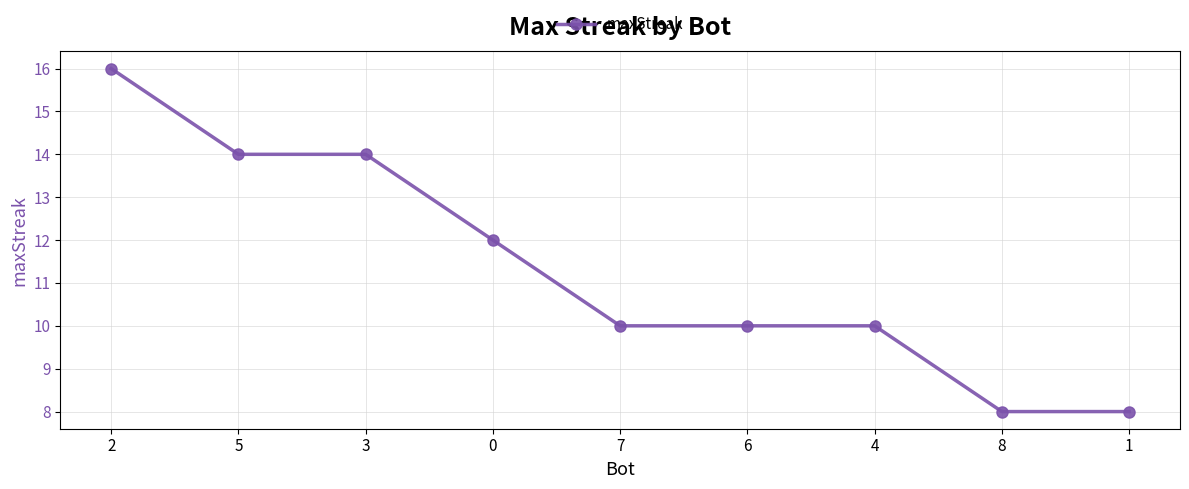

What position from the right is 1?

1